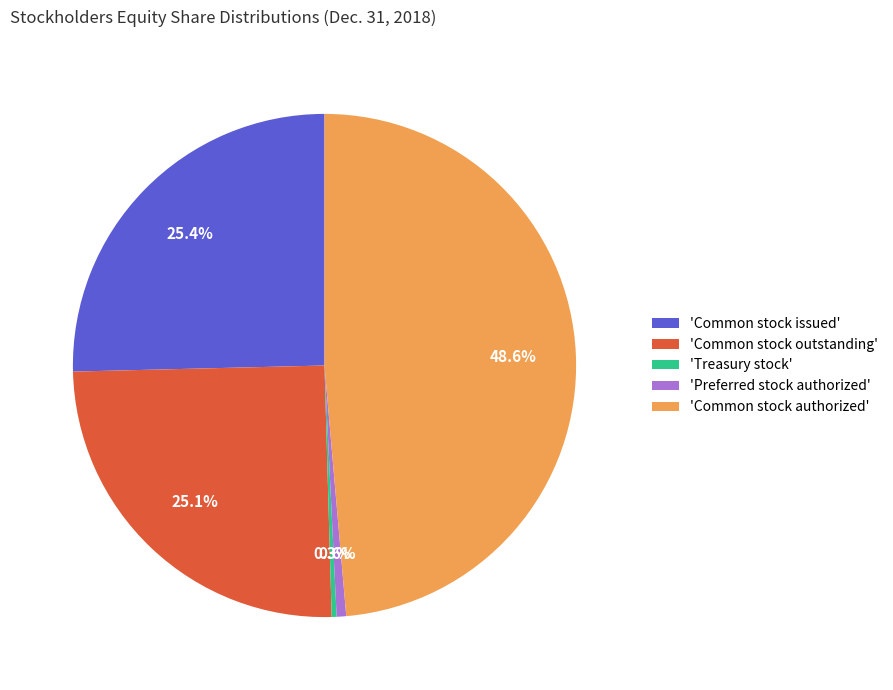

Between 'Common stock outstanding' and 'Treasury stock', which is larger?

'Common stock outstanding'